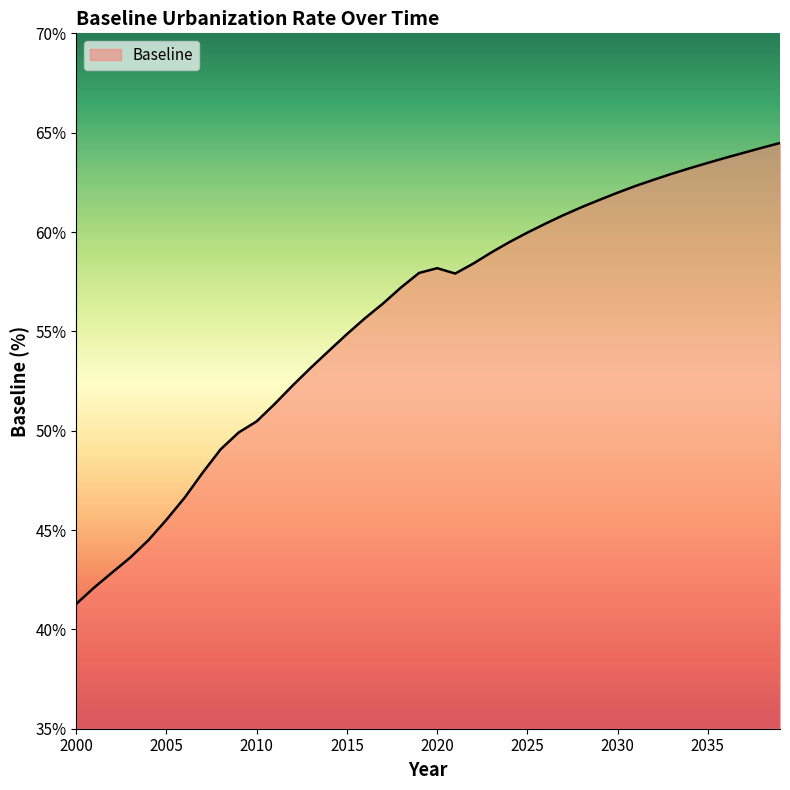

Does the chart display data point markers on the line(s)?

No